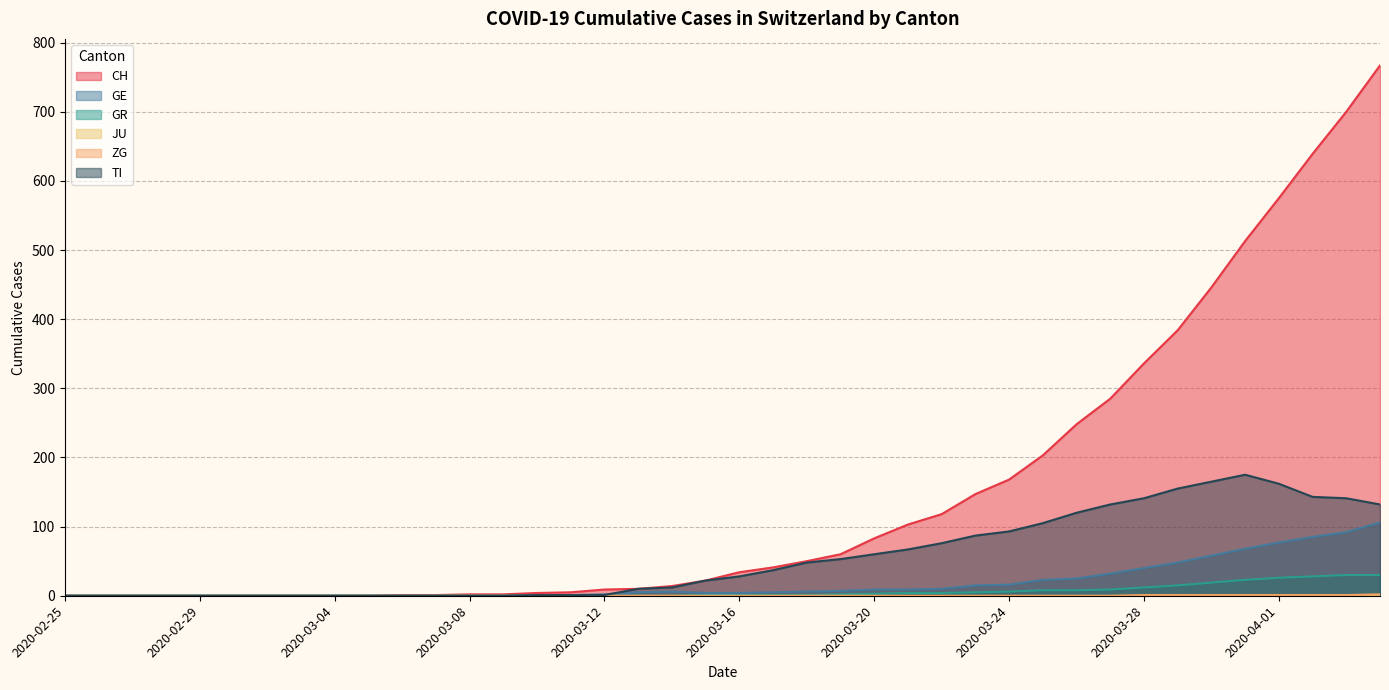

True or false: GR and CH intersect in this chart.

False